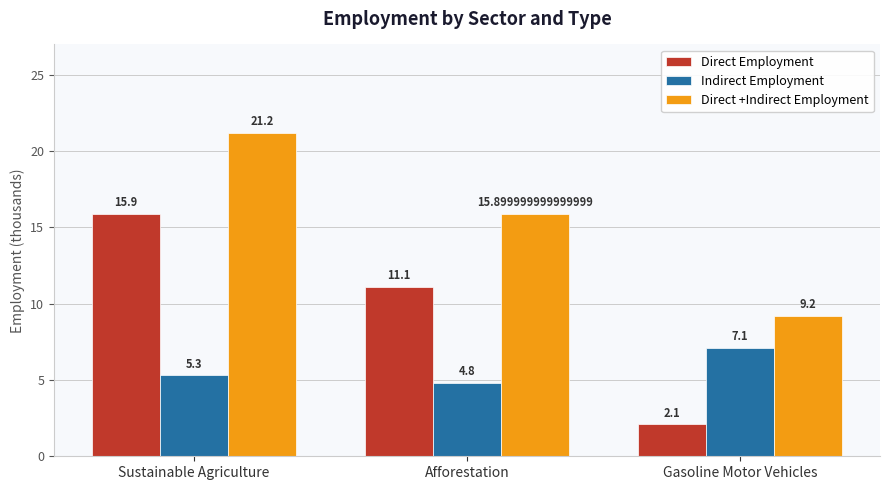

Between Afforestation and Gasoline Motor Vehicles, which series saw the biggest shift?

Direct Employment